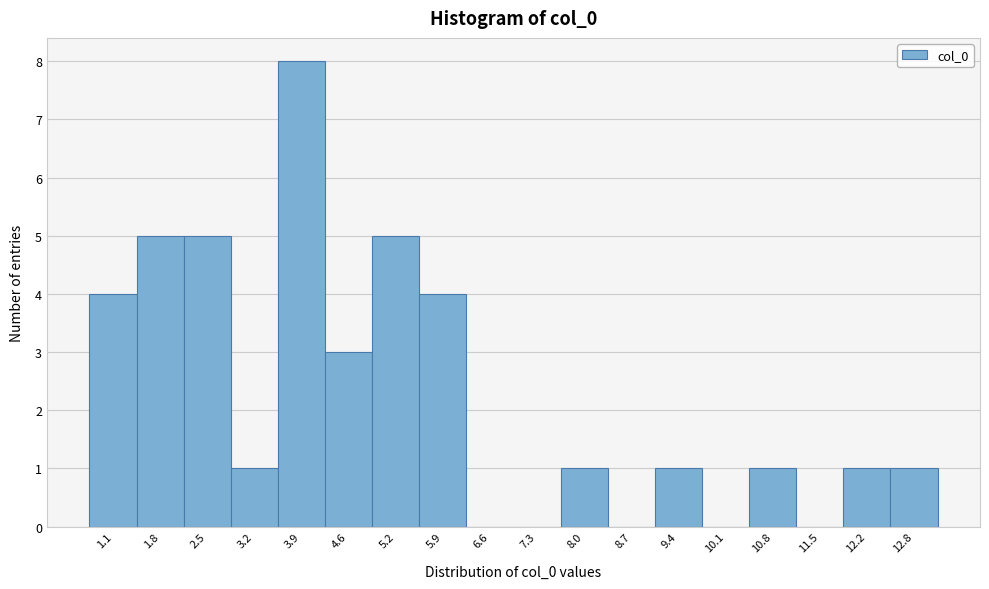

Reading left to right, list all the values displayed in this chart.

1.1=4	1.8=5	2.5=5	3.2=1	3.9=8	4.6=3	5.2=5	5.9=4	6.6=0	7.3=0	8.0=1	8.7=0	9.4=1	10.1=0	10.8=1	11.5=0	12.2=1	12.8=1